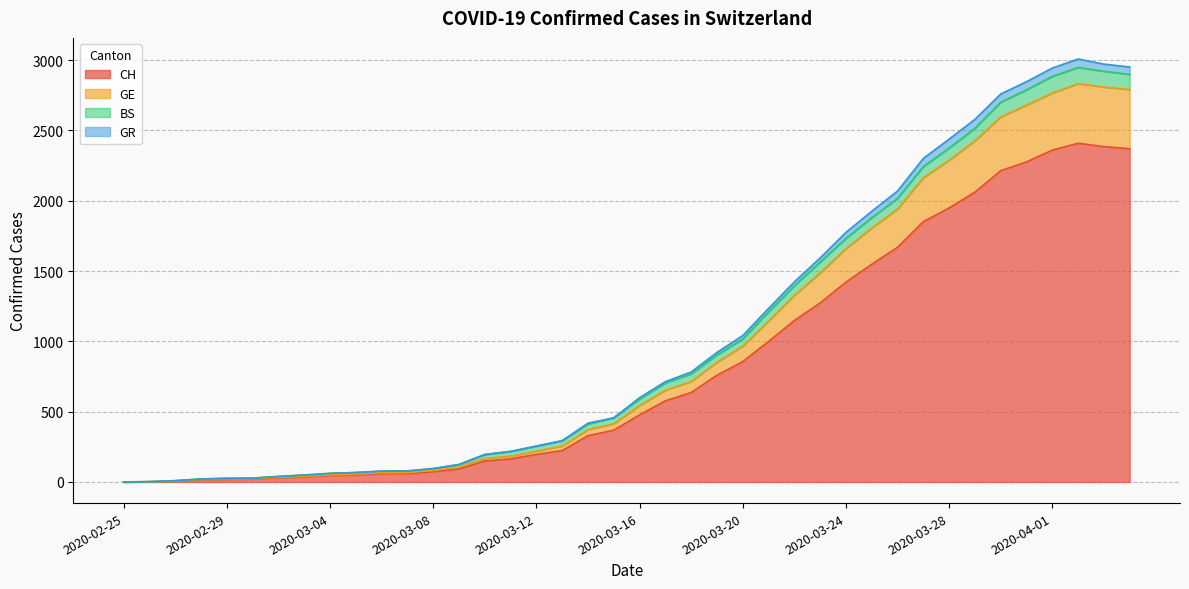

True or false: GE and CH cross at least once.

False